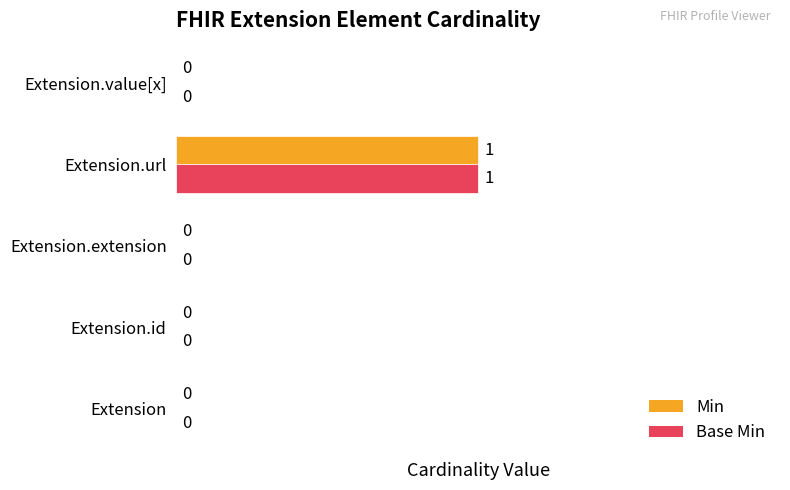

Is the value of Min at Extension.extension greater than the value of Base Min at Extension.url?

No